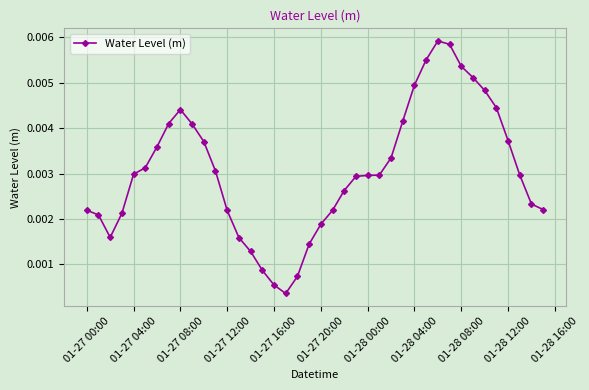

How many categories are shown in the chart?

40